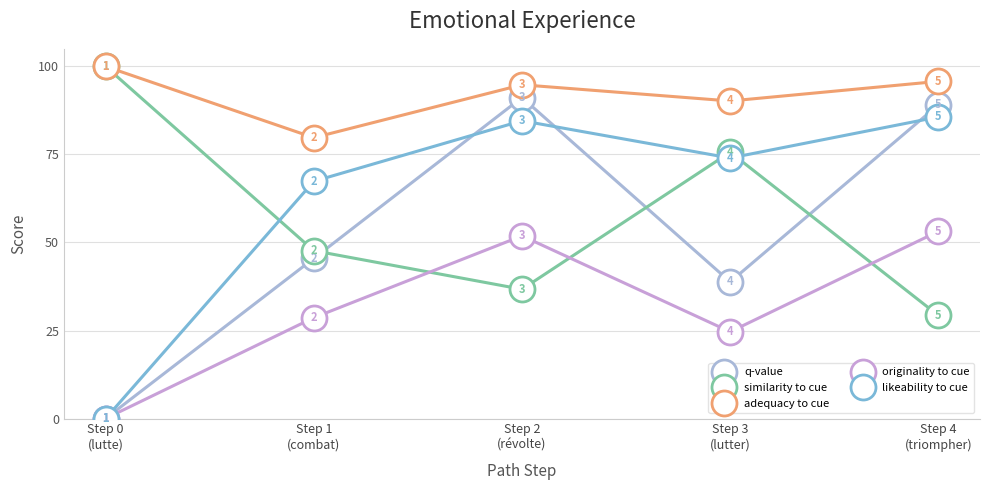

What are all the series names shown in the legend?

q-value, similarity to cue, adequacy to cue, originality to cue, likeability to cue